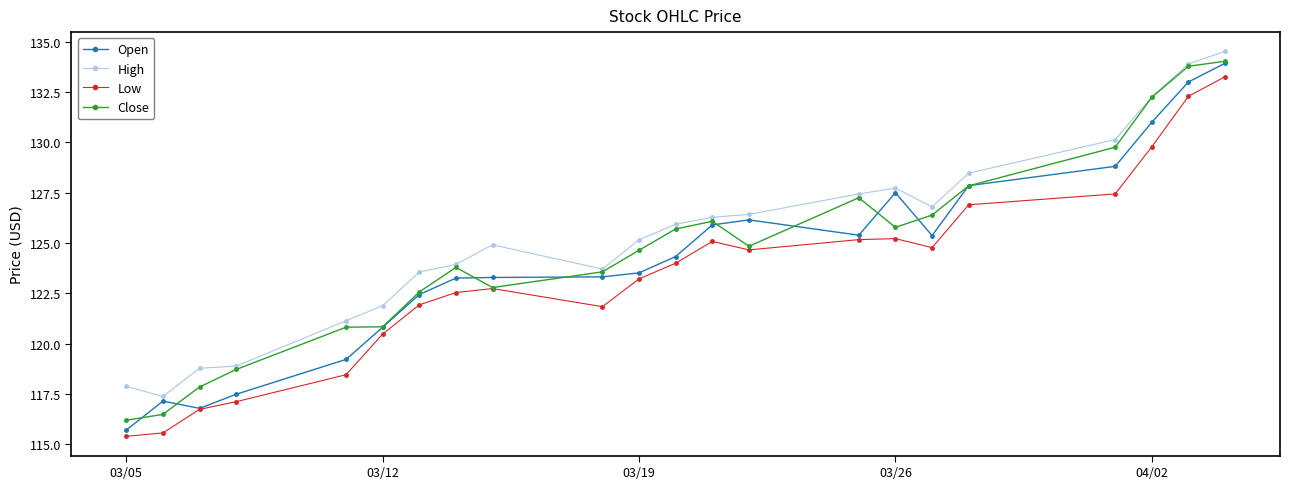

What are all the series names shown in the legend?

Open, High, Low, Close